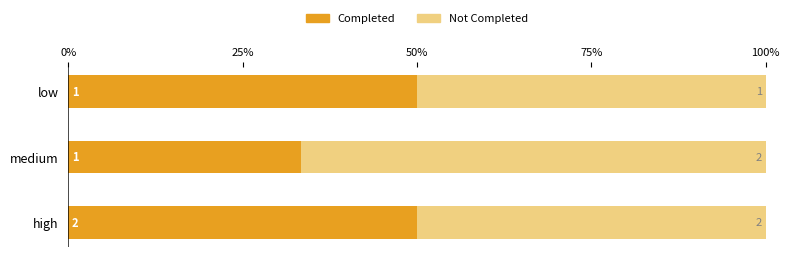

What is the value of the Completed bar at the 3rd from the left?

50.0